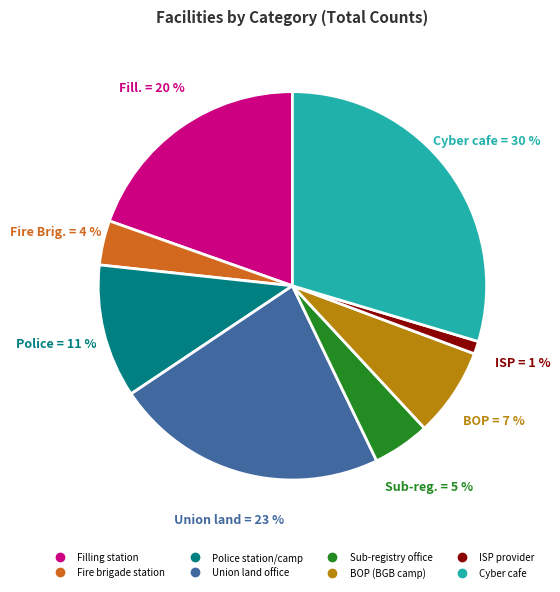

To the nearest percent, what is the average slice percentage?

12%